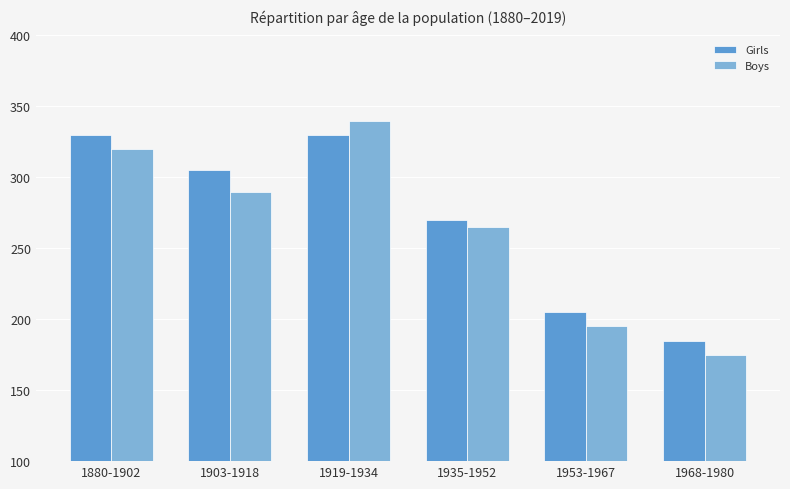

What is the label of the 5th bar from the left?

1953-1967